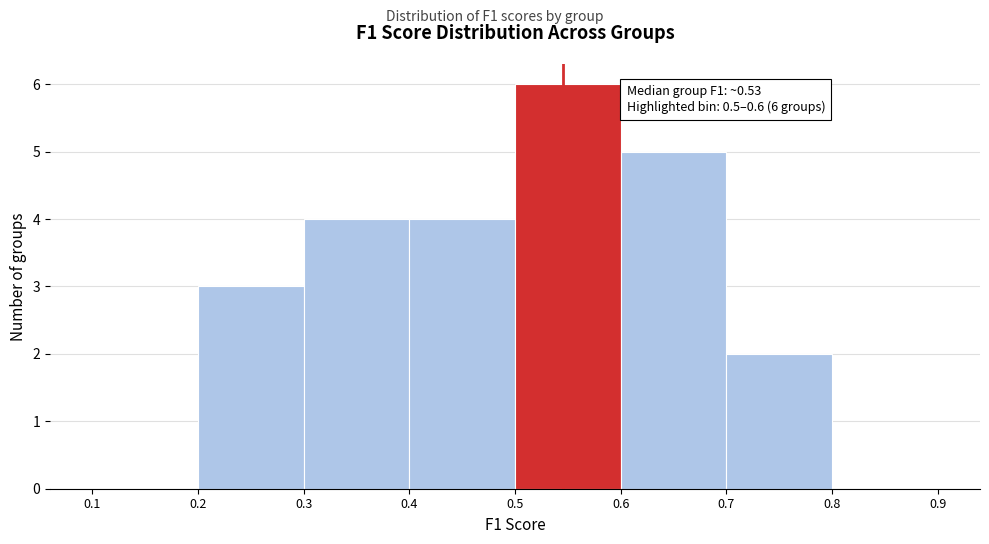

Which range on the x-axis has the tallest bar?

0.5 to 0.6